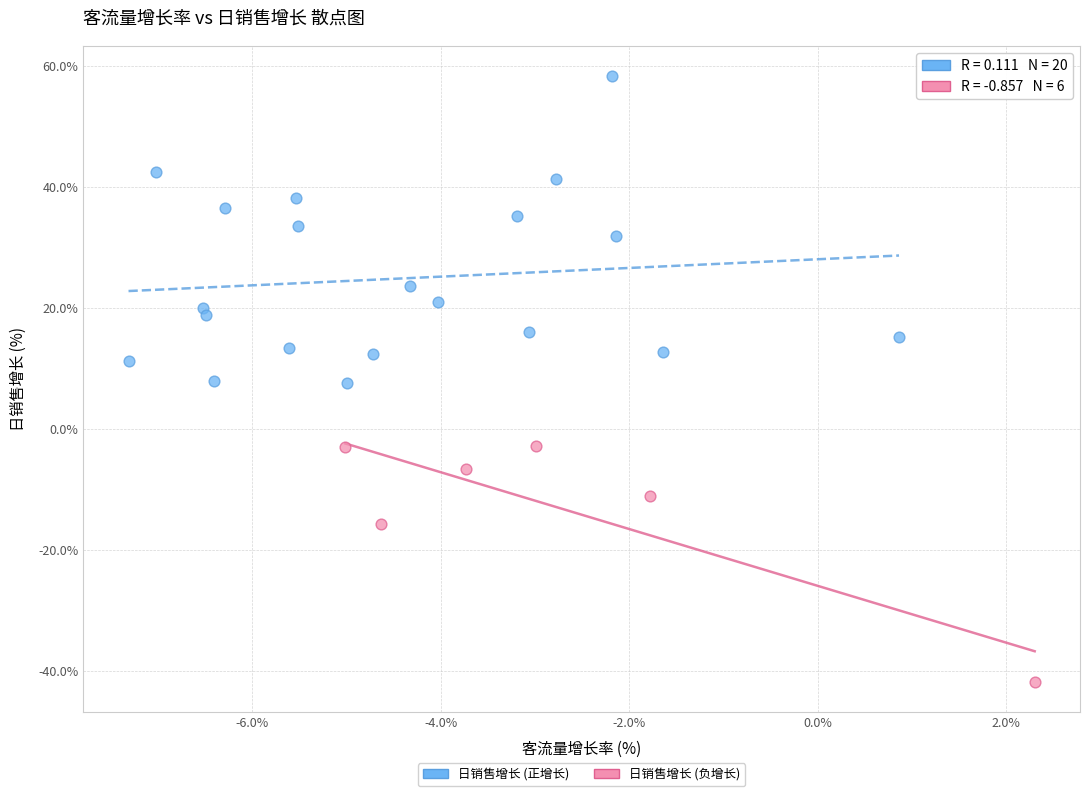

Which series contains the highest Y value?

日销售增长 (正增长)